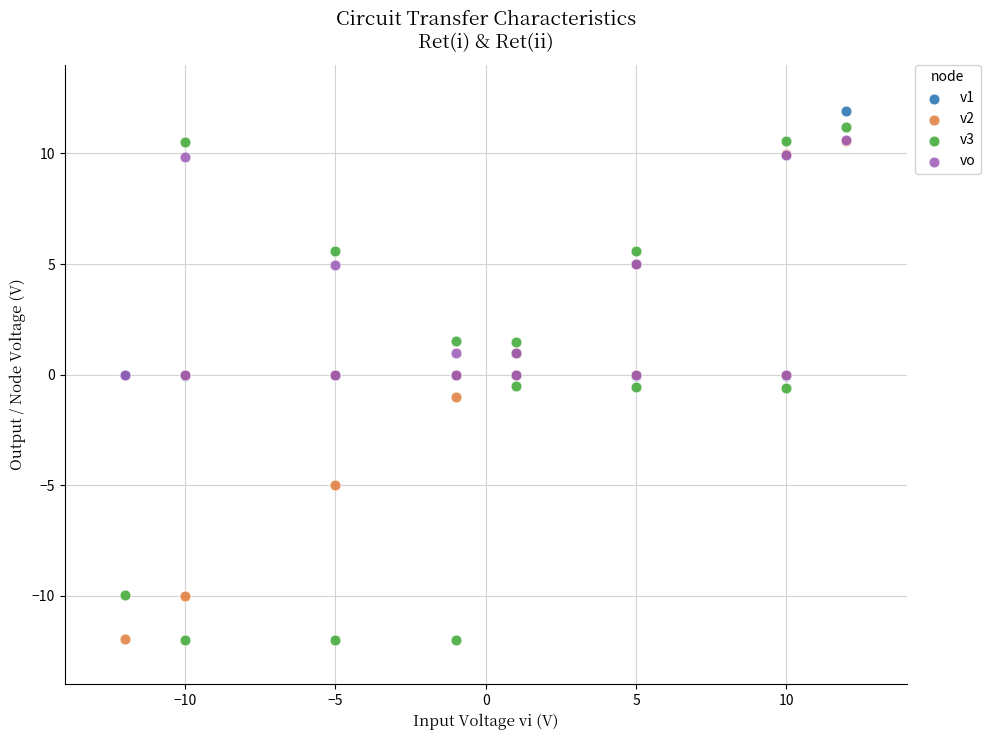

What are all the series names shown in the legend?

v1, v2, v3, vo